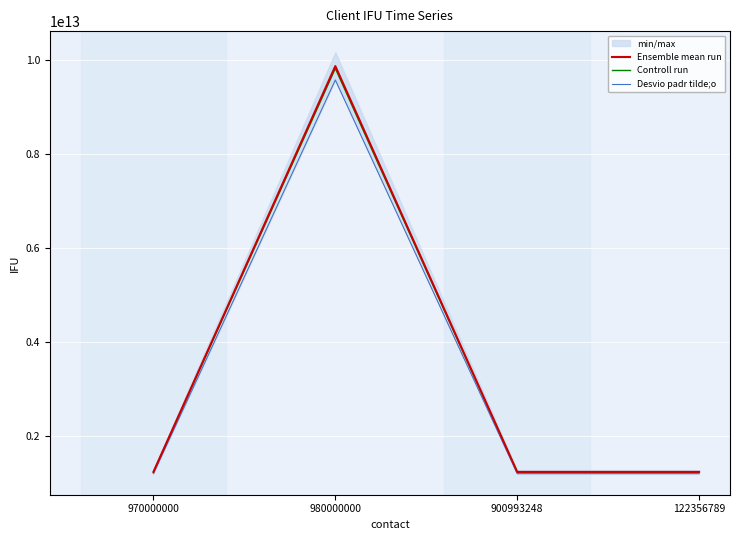

Which has a higher value, 980000000 or 970000000?

980000000